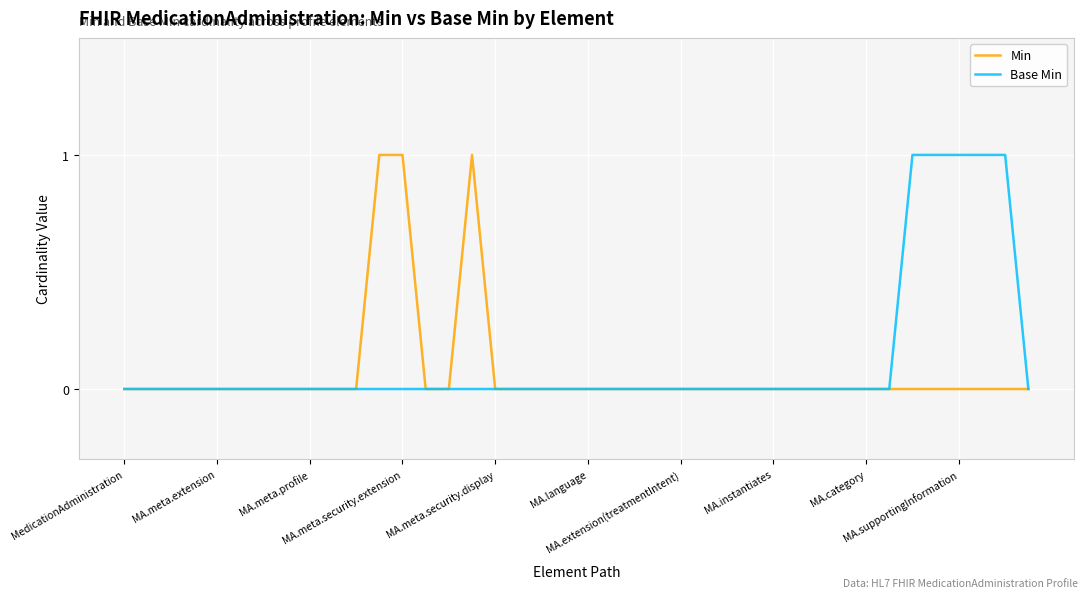

What is the difference between the second highest and minimum values in the Min series?

1